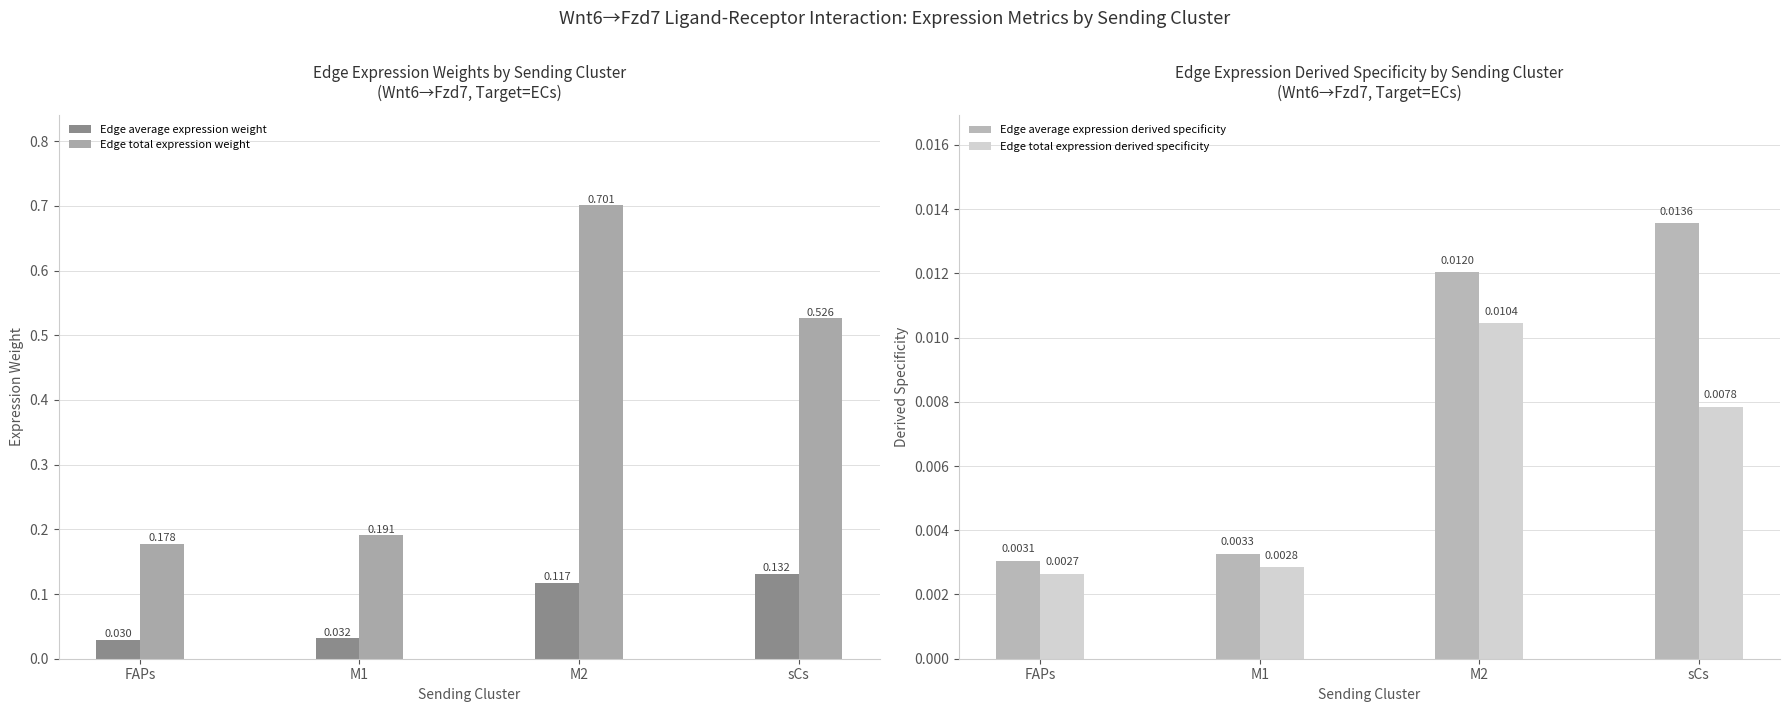

Reading right to left, list all the values displayed in this chart.

Edge average expression weight: 0.1	0.1	0.0	0.0
Edge total expression weight: 0.5	0.7	0.2	0.2
Edge average expression derived specificity: 0.0	0.0	0.0	0.0
Edge total expression derived specificity: 0.0	0.0	0.0	0.0